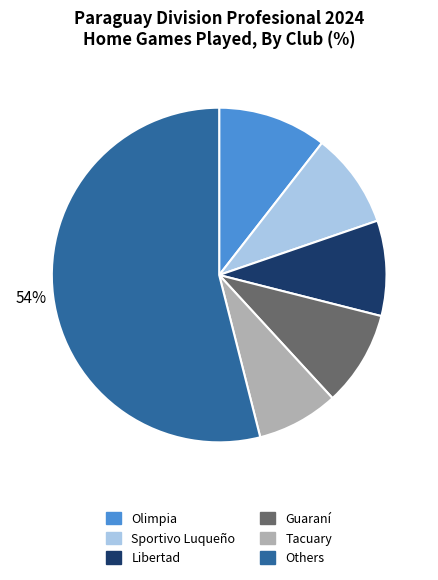

To the nearest percent, what is the average slice percentage?

17%